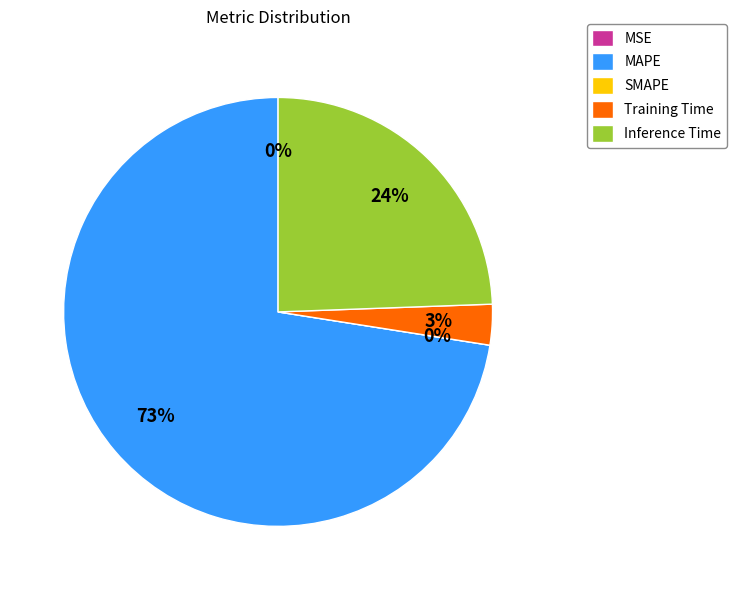

What is the change in value from MSE to MAPE?

+2.8